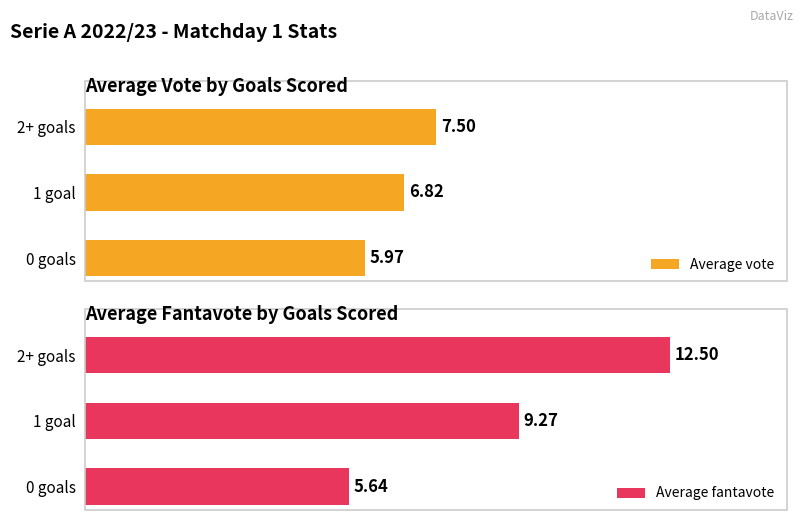

True or false: Average fantavote has a value of 8.6 at 0 goals.

False